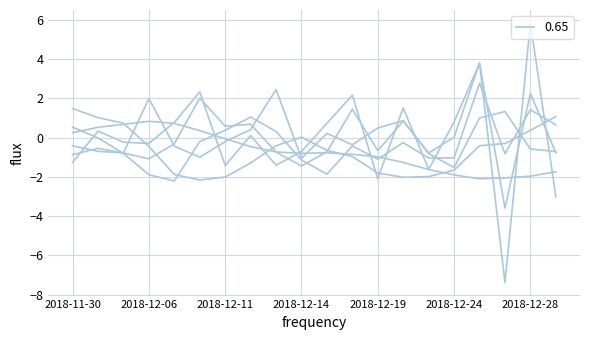

What is the minimum value shown in the chart?

-7.4